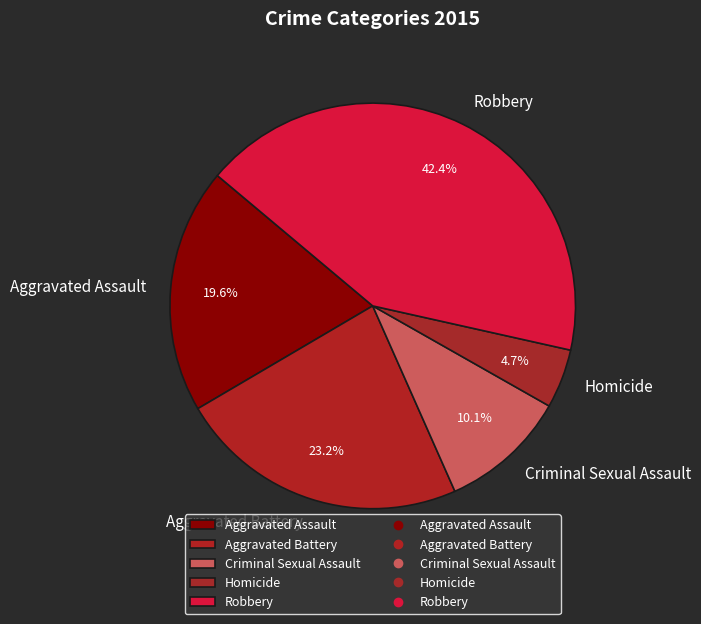

What percentage is the Homicide slice, to the nearest percent?

5%